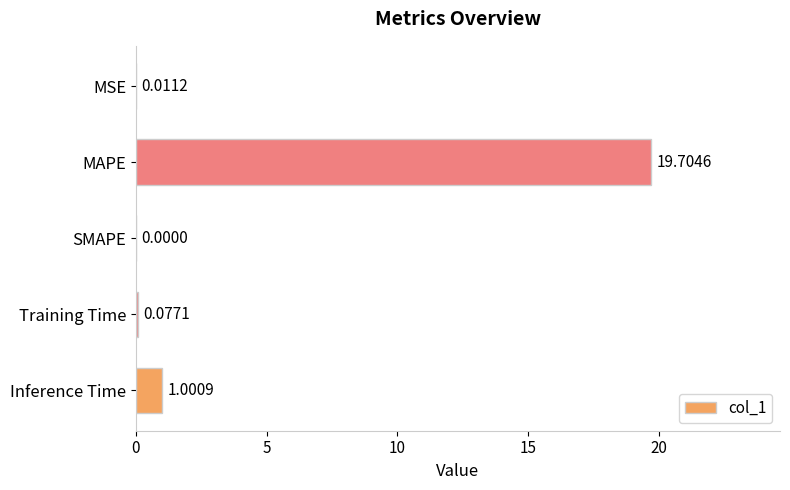

What is the sum of the values at MAPE and MSE?

19.7